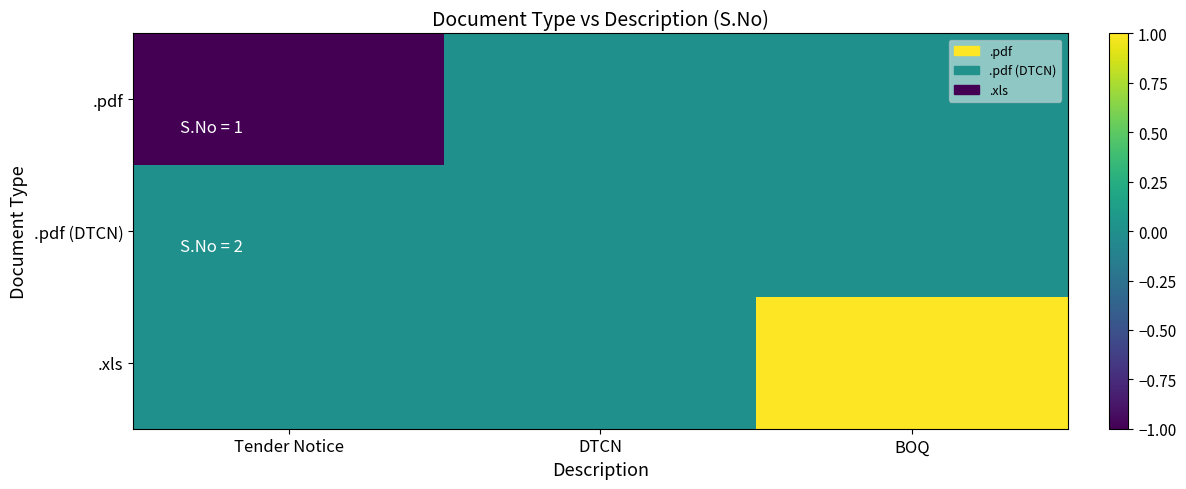

Which category has the highest value across all series?

BOQ